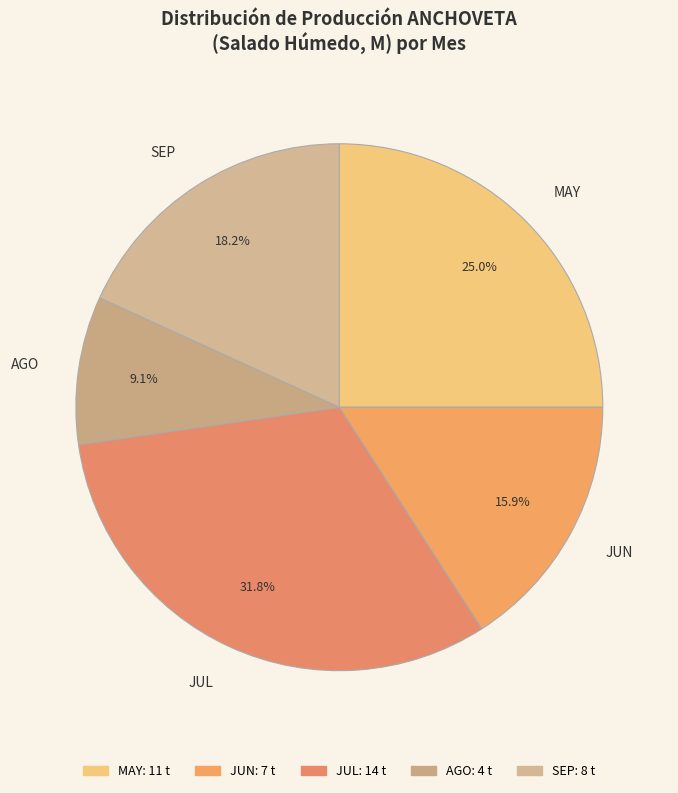

Combined, do JUN and MAY account for over 50%?

No